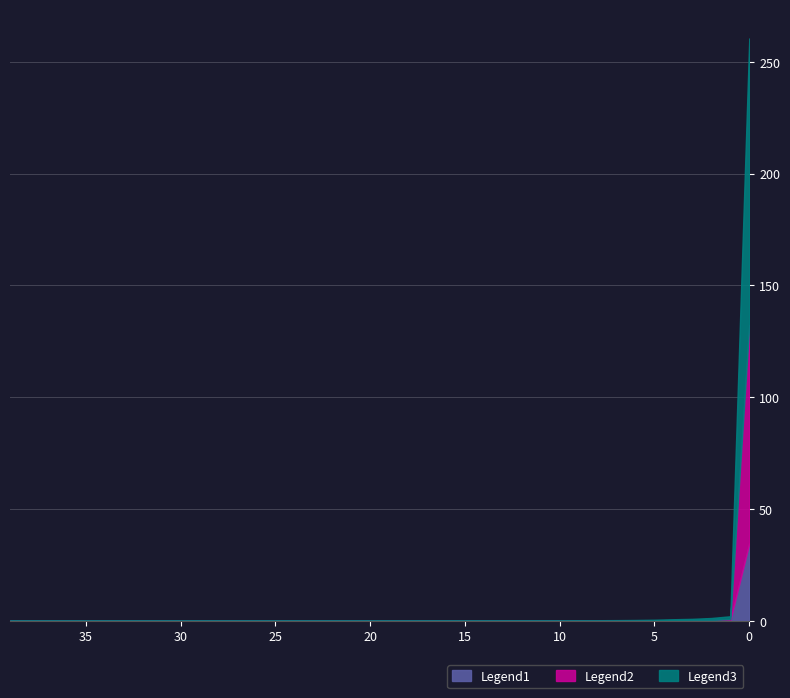

Does the chart display data point markers on the line(s)?

No